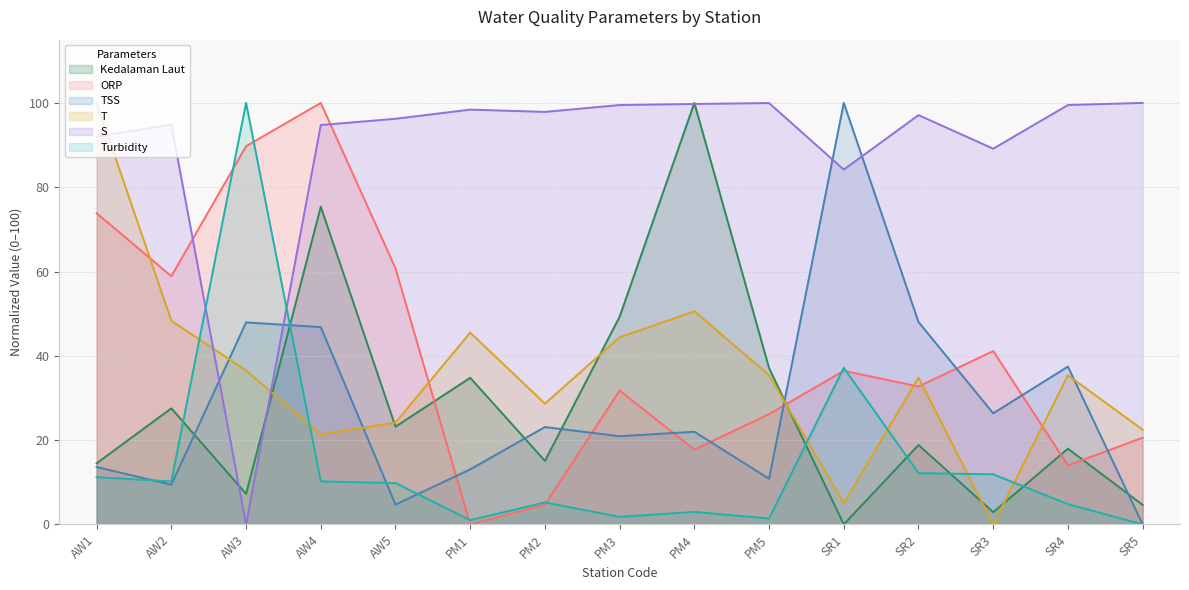

What position from the left is SR1?

11